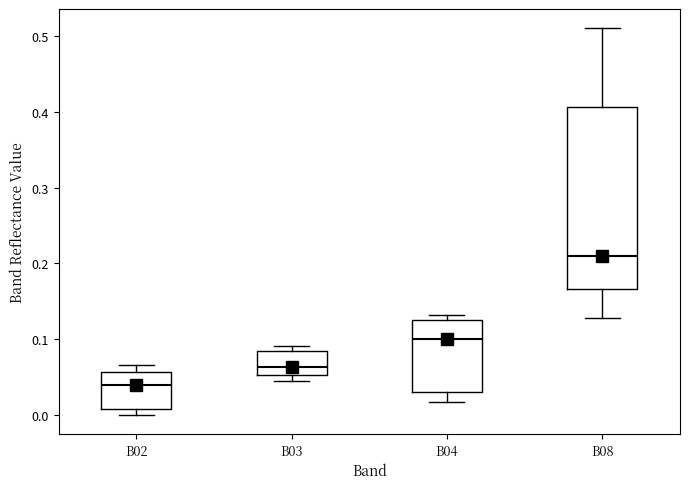

Reading left to right, transcribe this box plot: for each box, give where its median line is, the range the box spans, and where its two whiskers end, as read against the y-axis. The values are not printed on the chart, so give them approximately, as read against the axis.

B02: median 0.04, box 0.01 to 0.06, whiskers 0.00 to 0.07
B03: median 0.06, box 0.05 to 0.08, whiskers 0.04 to 0.09
B04: median 0.10, box 0.03 to 0.13, whiskers 0.02 to 0.13 (just above the box's upper edge)
B08: median 0.21, box 0.17 to 0.41, whiskers 0.13 to 0.51